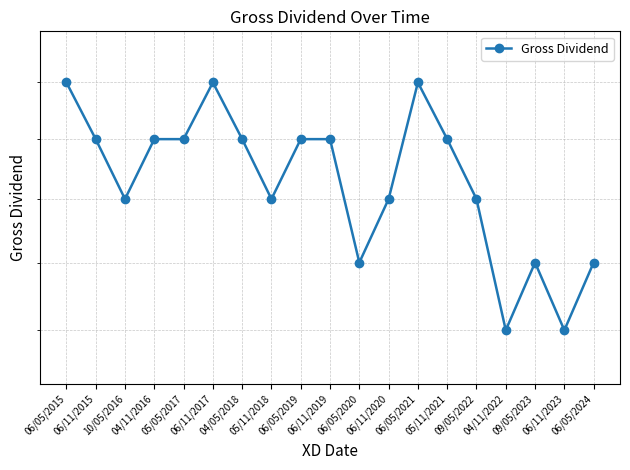

Where is the first local minimum?

10/05/2016